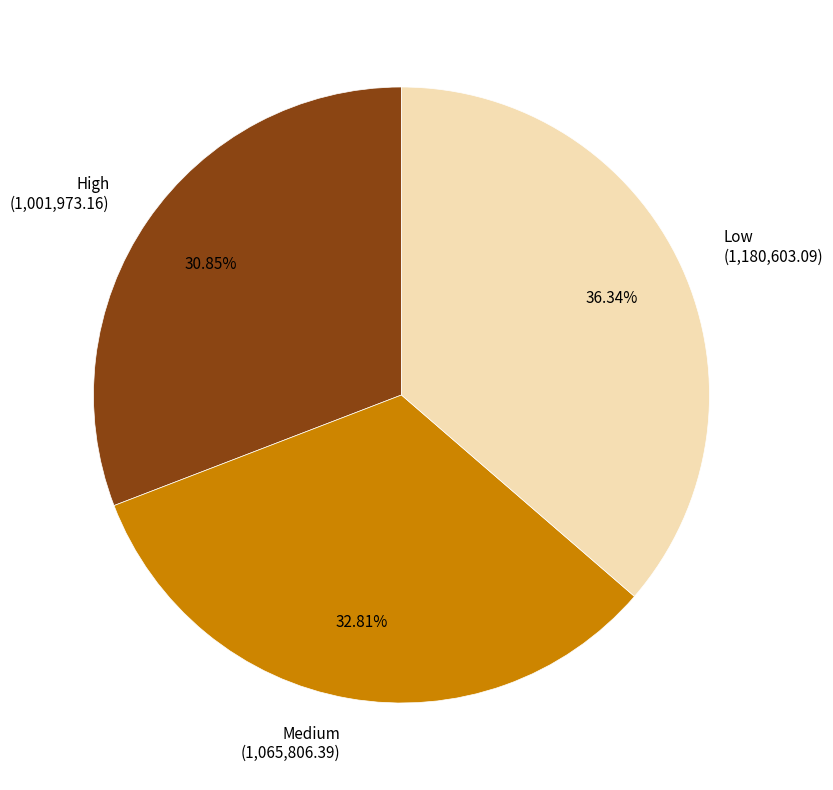

The Low slice represents 25% of the pie. True or false?

False